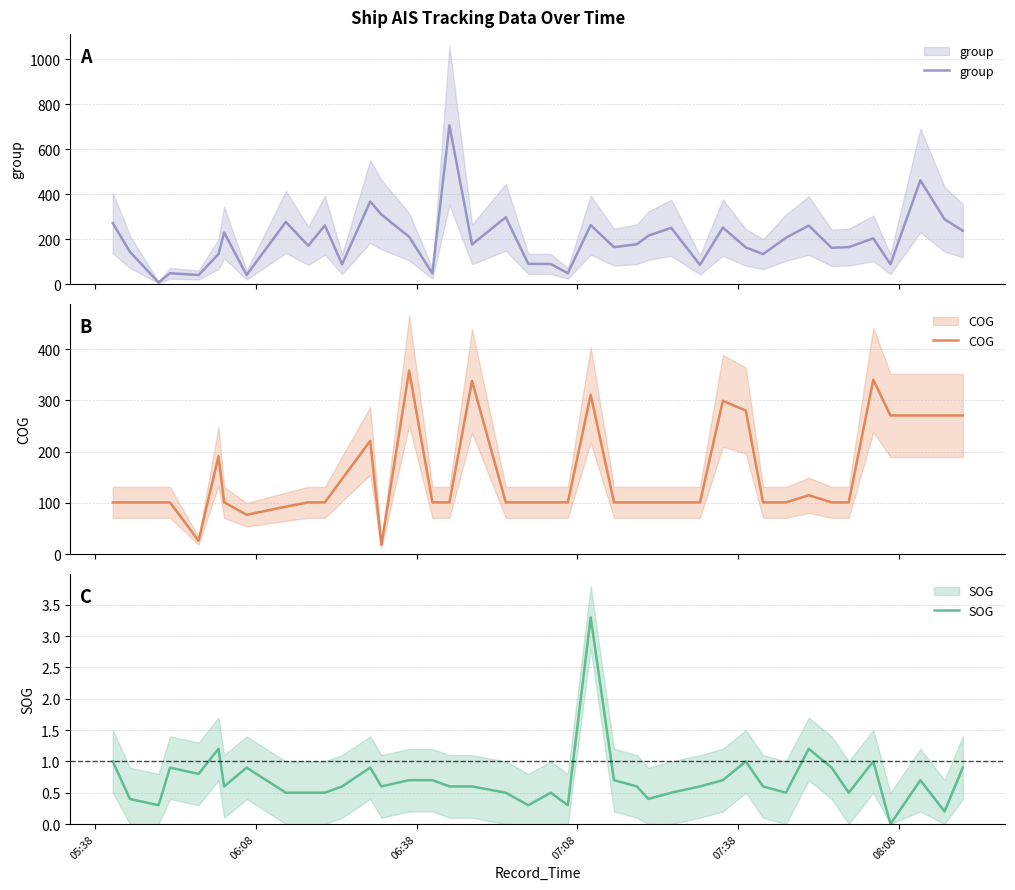

Rank the series by their average value, from lowest to highest.

SOG, COG, group